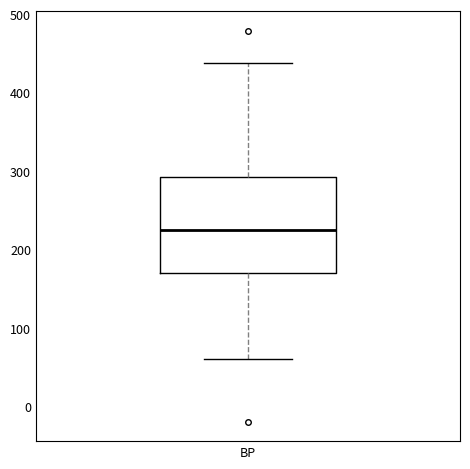

Where does the lower whisker of the box for BP end on the y-axis? The values are not printed on the chart, so give them approximately, as read against the axis.

60